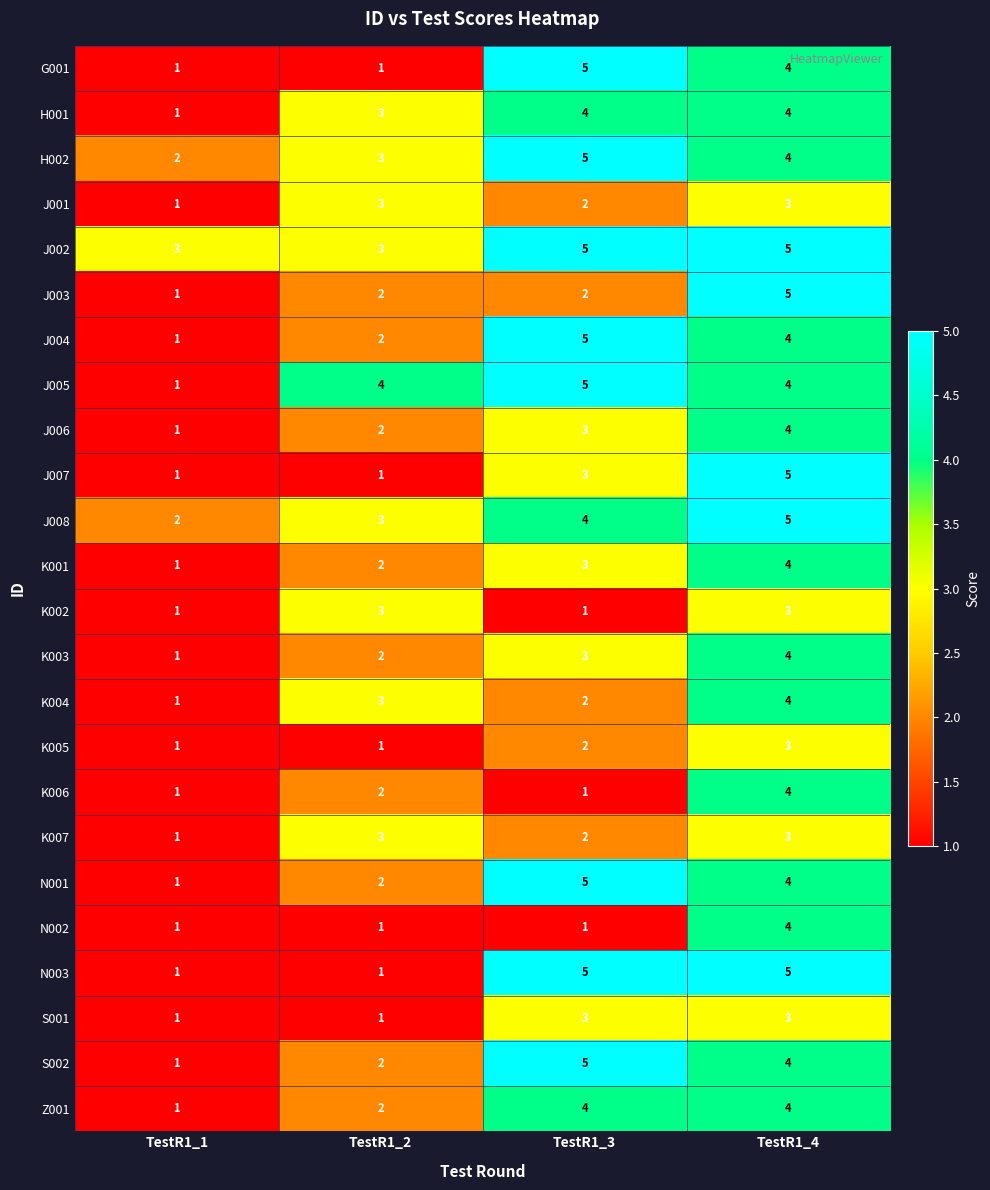

The value of K004 at TestR1_1 is 1. True or false?

True